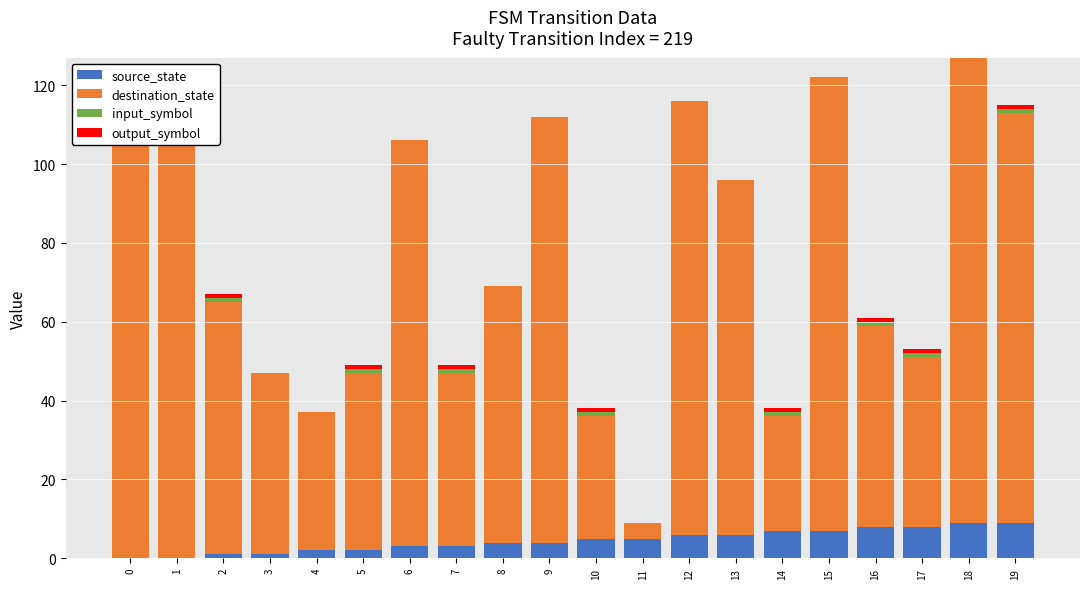

How many bars are there in total?

80